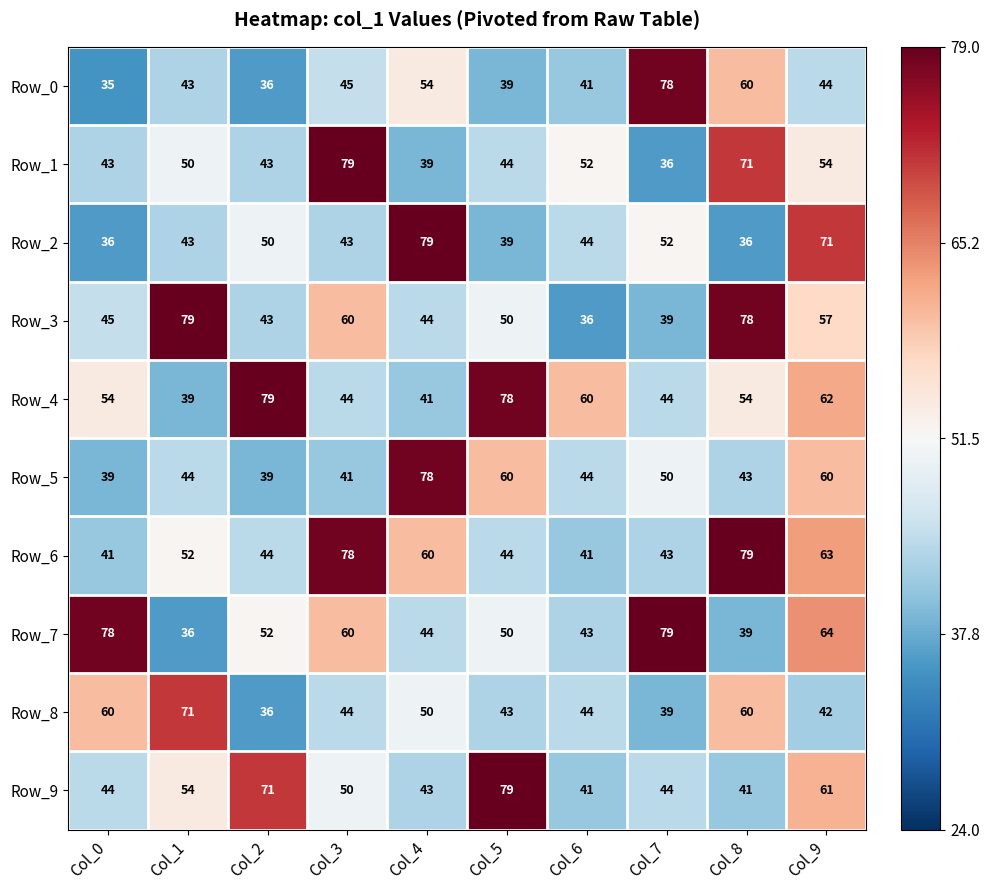

At which label is Row_4 closest to 59?

Col_6